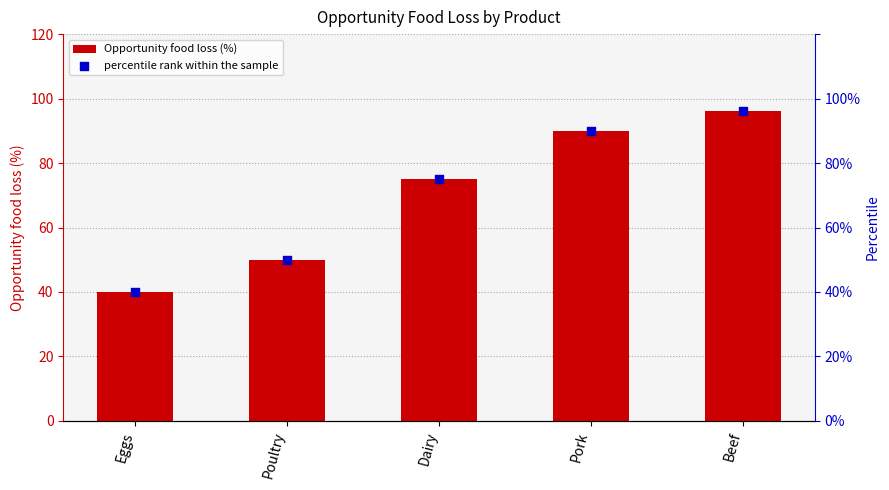

What is the total value across all series at Eggs?

80